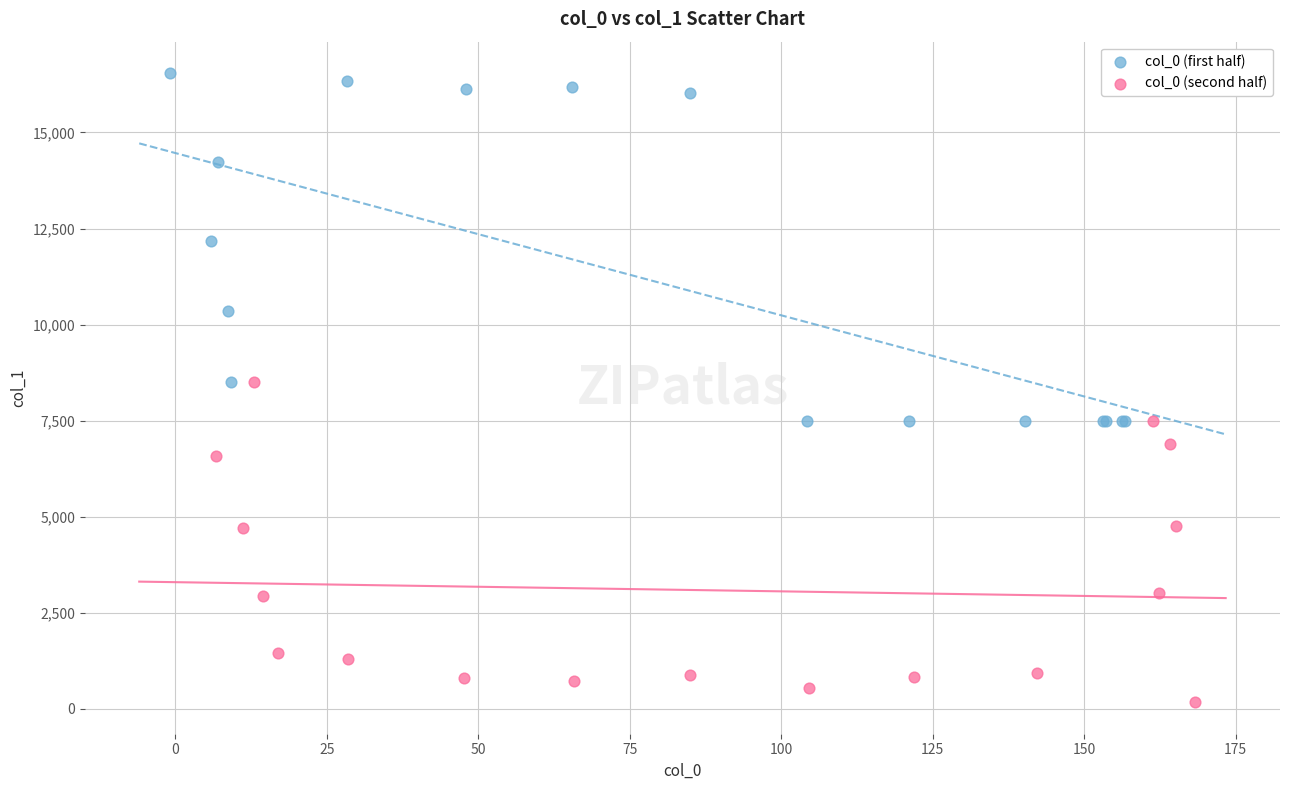

Which series contains the lowest Y value?

col_0 (second half)